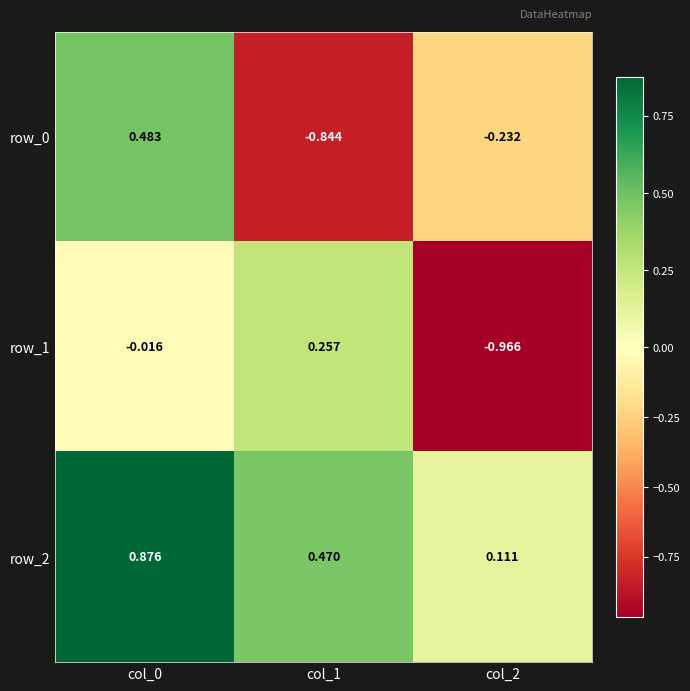

How many distinct data groups are displayed?

3